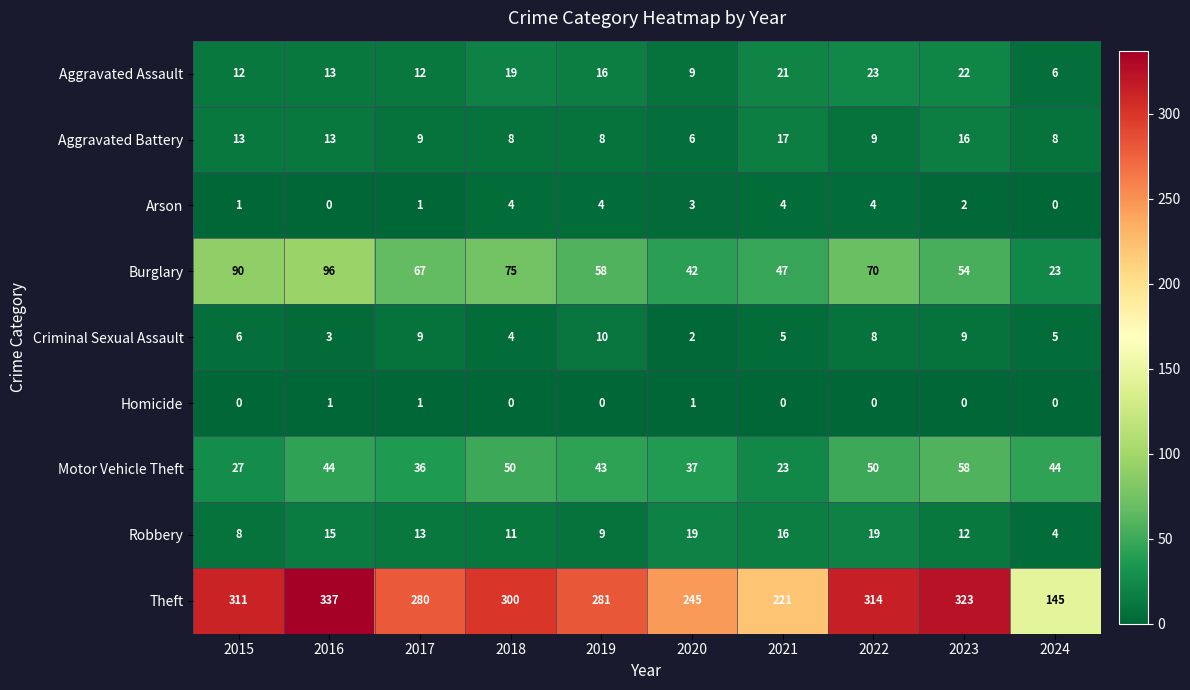

Count the number of categories in the chart.

10